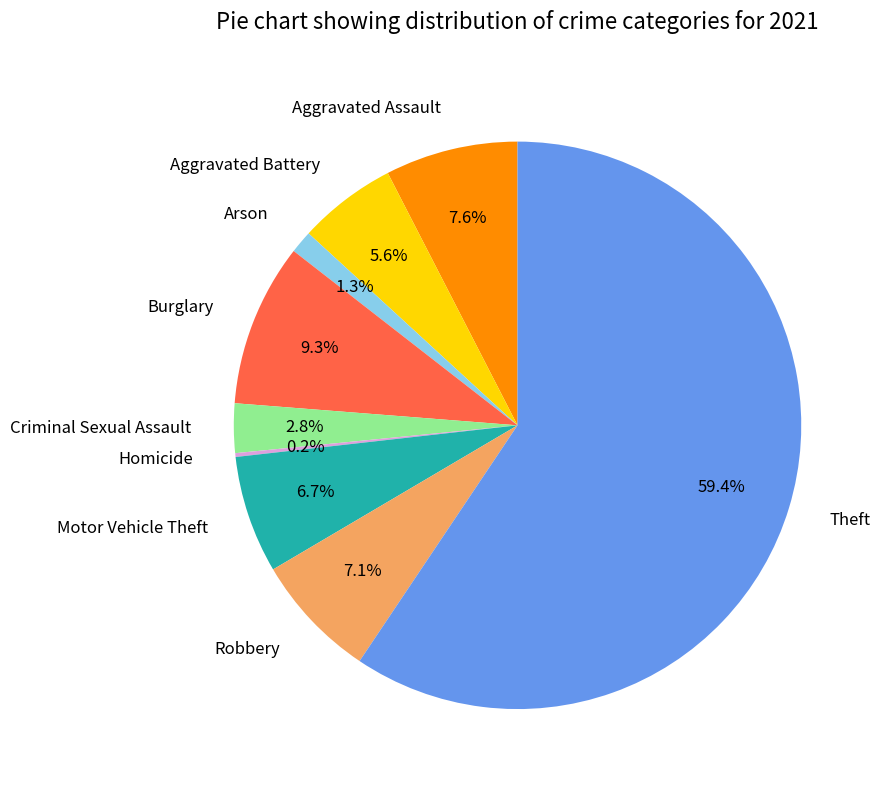

To the nearest percent, what is the difference between the Aggravated Assault and Criminal Sexual Assault slice percentages?

5%